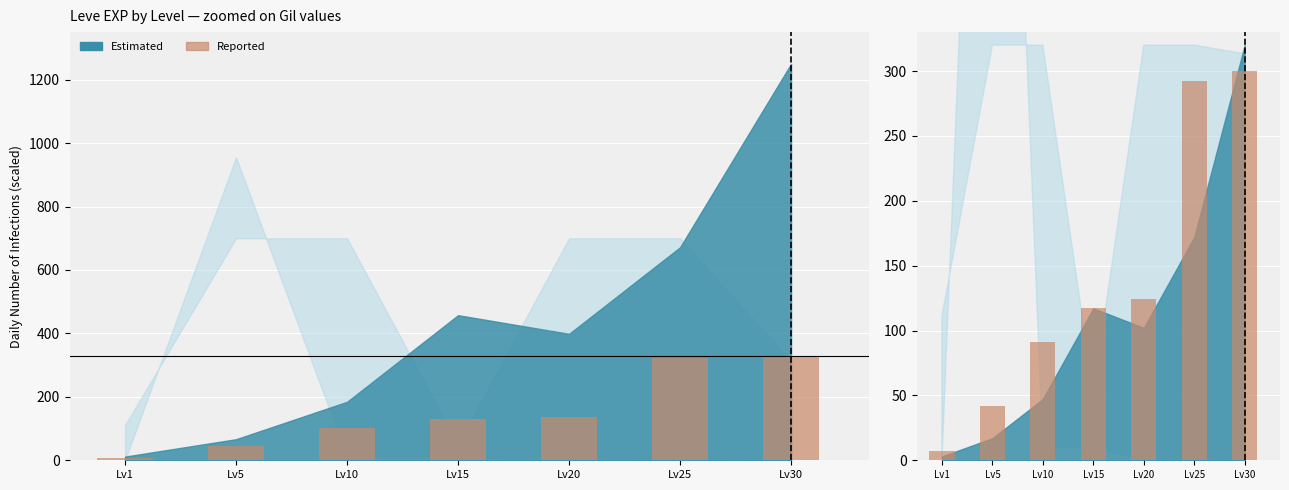

Rank the categories by value from highest to lowest.

Lv30, Lv25, Lv20, Lv15, Lv10, Lv5, Lv1